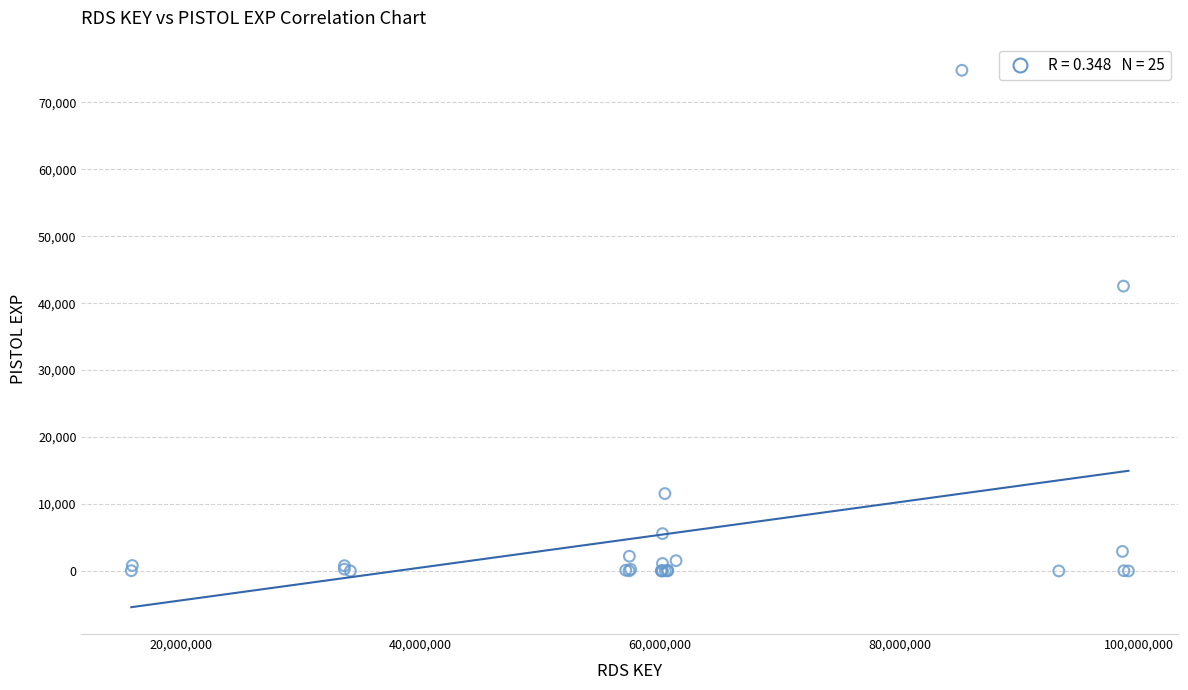

What Y value in the scatter plot is closest to 37396?

42551